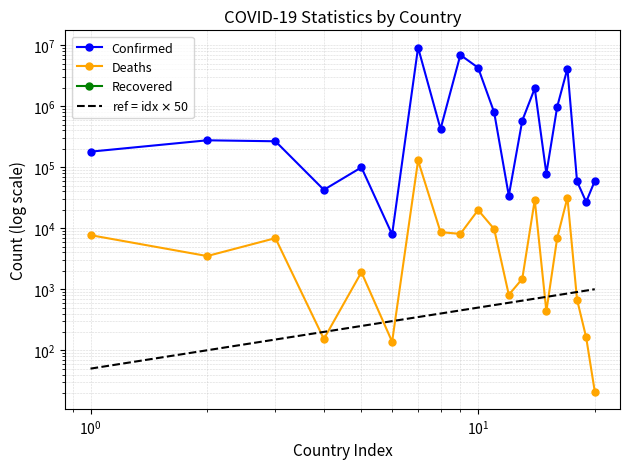

What is the difference between the Deaths values at Belgium and Angola?

29775